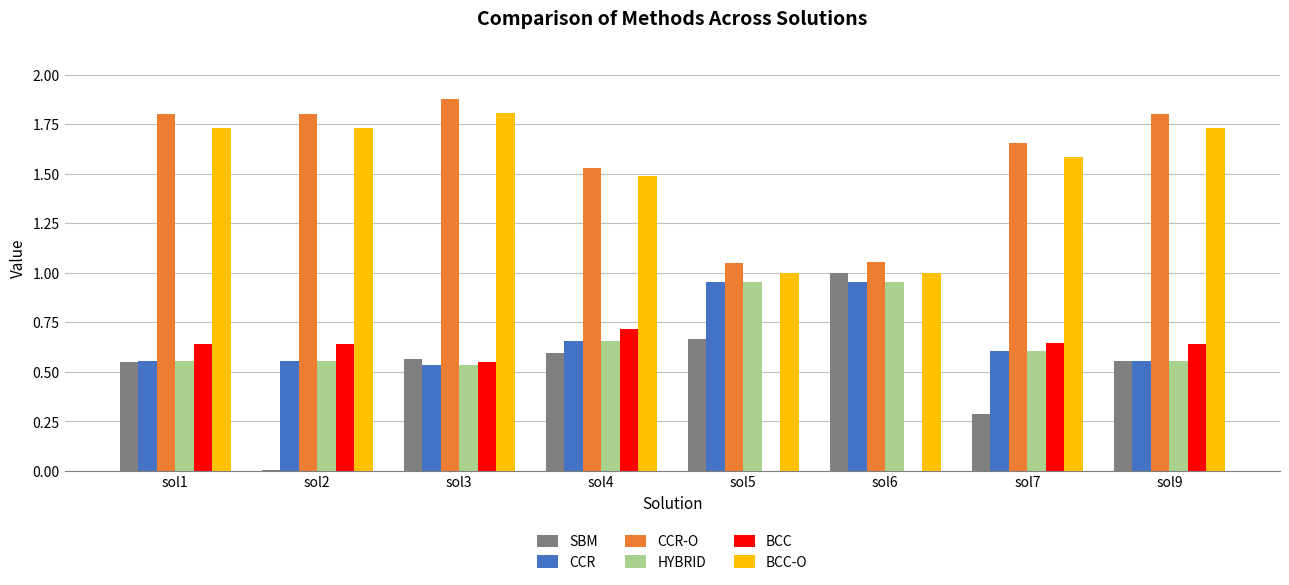

What is the total value across all series at sol1?

5.8